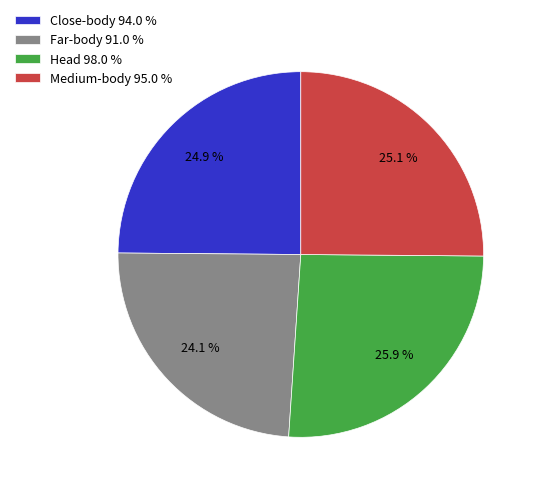

What percentage is the Medium-body slice, to the nearest percent?

25%